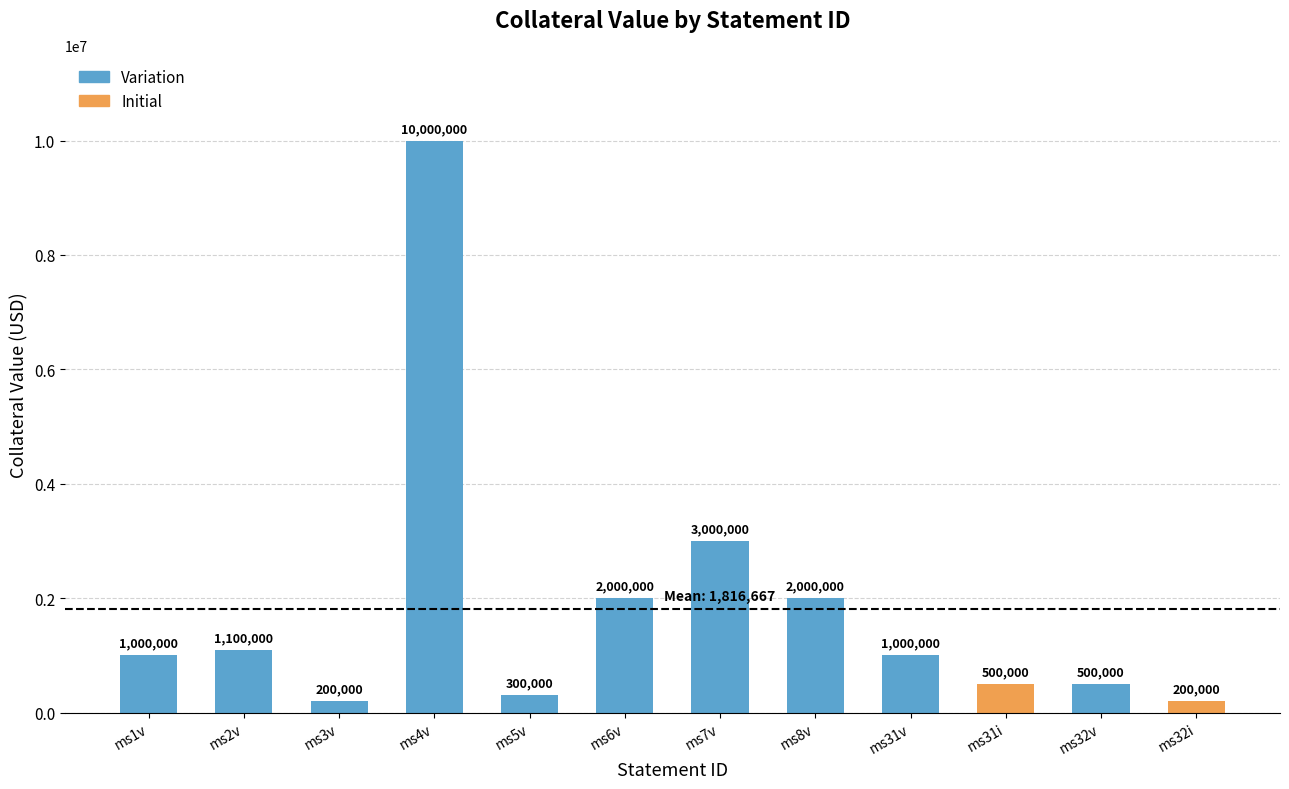

What is the value of the 11th bar from the left?

500000